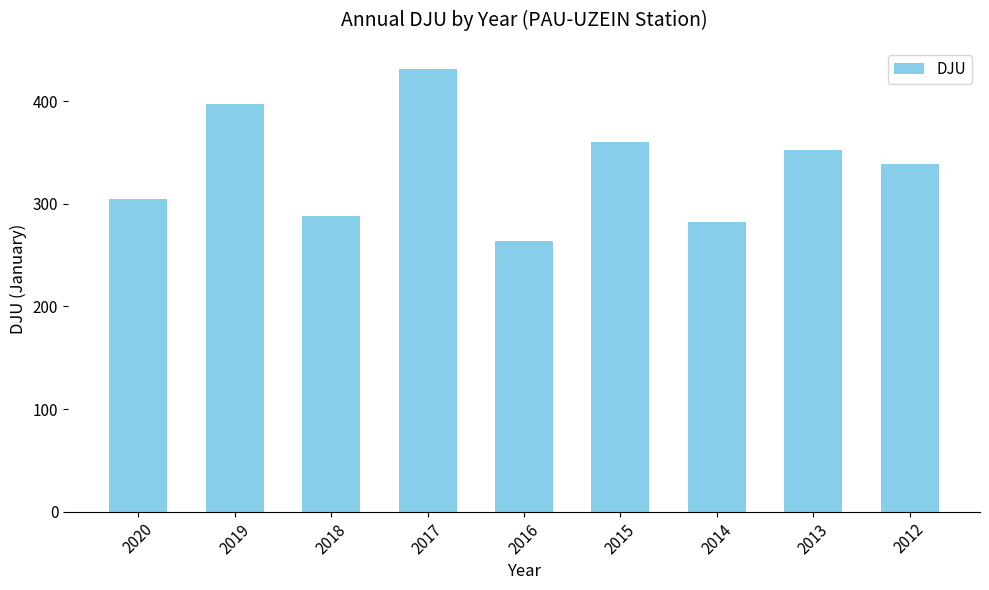

What is the approximate value at 2015?

360.2